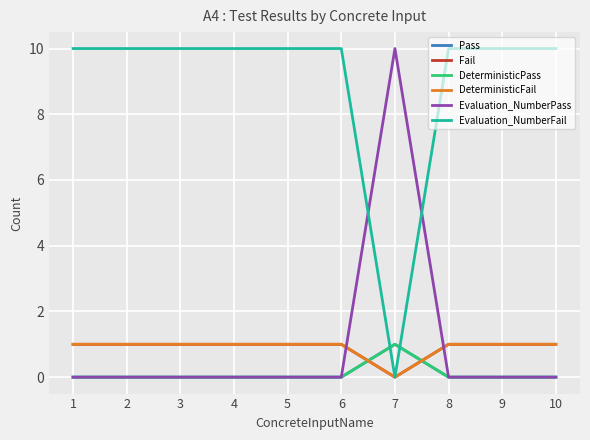

Reading right to left, list all the values displayed in this chart.

Pass: 0	0	0	1	0	0	0	0	0	0
Fail: 1	1	1	0	1	1	1	1	1	1
DeterministicPass: 0	0	0	1	0	0	0	0	0	0
DeterministicFail: 1	1	1	0	1	1	1	1	1	1
Evaluation_NumberPass: 0	0	0	10	0	0	0	0	0	0
Evaluation_NumberFail: 10	10	10	0	10	10	10	10	10	10